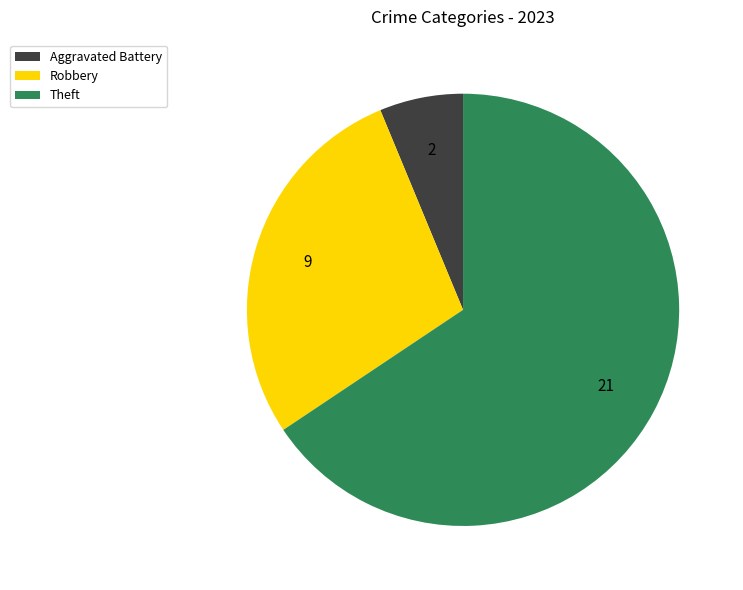

Rank the categories by value from lowest to highest.

Aggravated Battery, Robbery, Theft